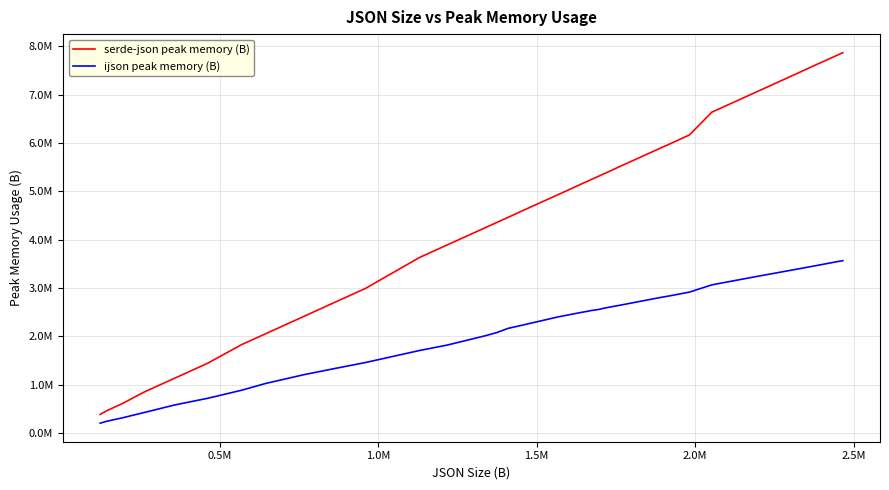

Reading left to right, transcribe all the data shown in this chart.

serde-json peak memory (B): 384900	462287	614566	850069	1132031	1220183	1370689	1448183	1829126	2053122	2412553	2695837	2990497	3629629	3727927	3887558	4239843	4354065	4460984	4597313	4930960	5145733	5215719	5251912	5258239	5312249	5359644	5374438	5408947	5530991	5882992	5993709	6164627	6637056	7038230	7242567	7429998	7642880	7800103	7866342
ijson peak memory (B): 204744	244112	317452	425896	579884	620044	686744	721008	886148	1025768	1207564	1331780	1458692	1707420	1750188	1818360	2008272	2078348	2165508	2232500	2403220	2493780	2522408	2538632	2539200	2556344	2580044	2587656	2602600	2651216	2800404	2843916	2915192	3065384	3231284	3312952	3387812	3473768	3540092	3565136